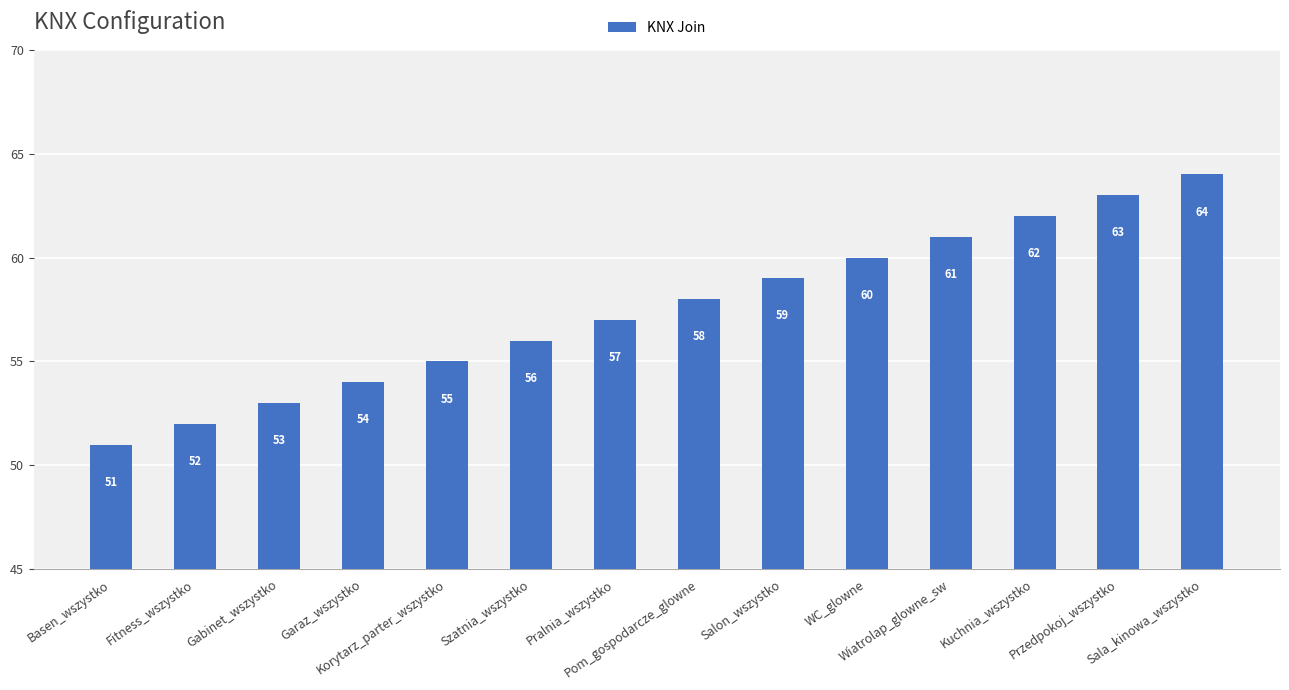

Does the chart contain stacked bars?

No